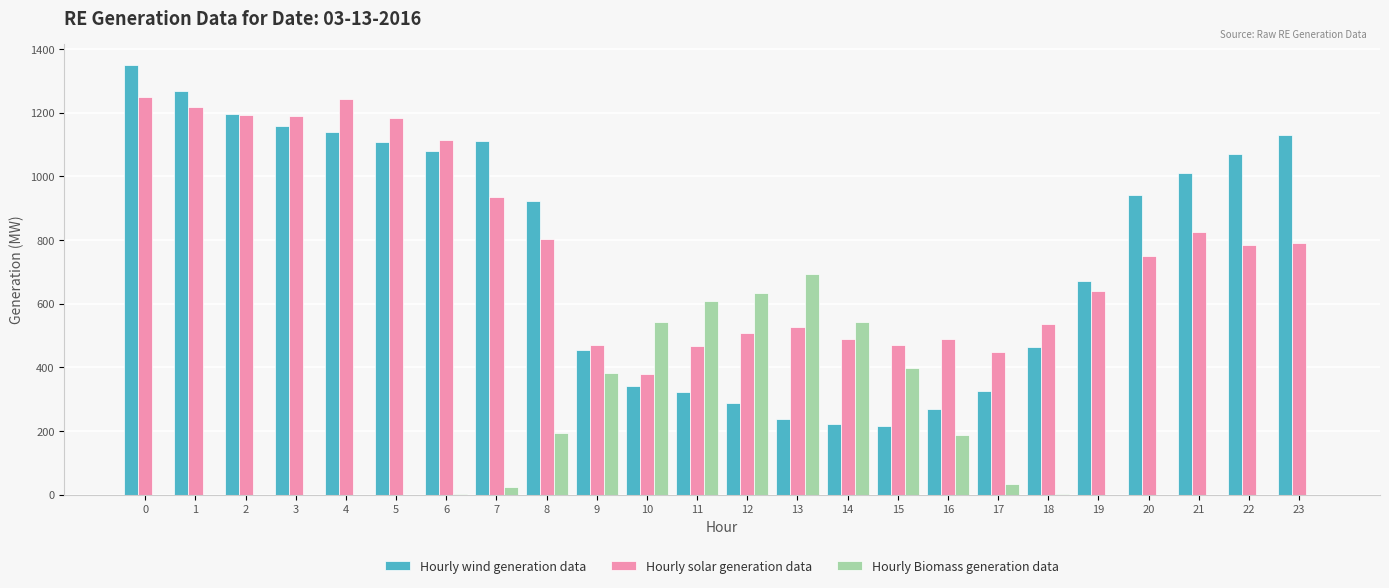

The Hourly wind generation data series shows 1349.0 at 0. True or false?

True